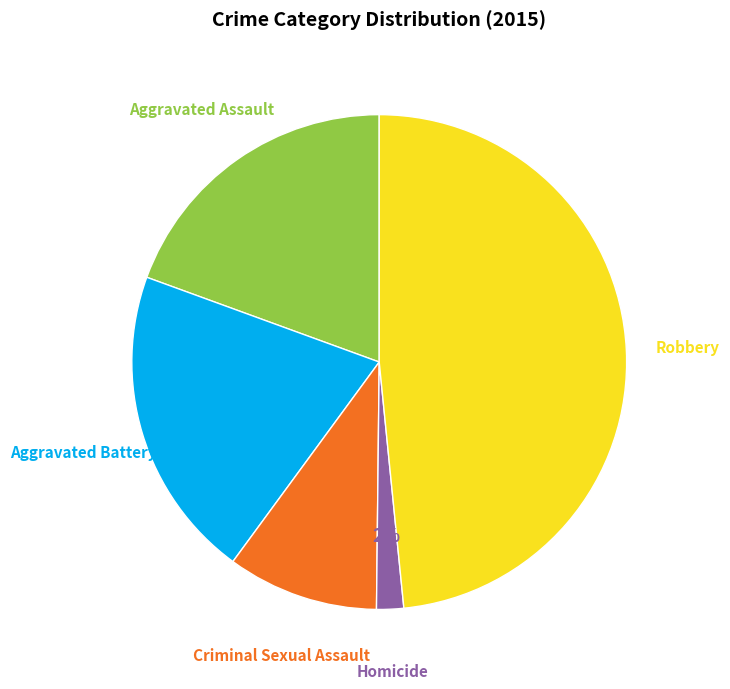

How many slices are in this pie chart?

5